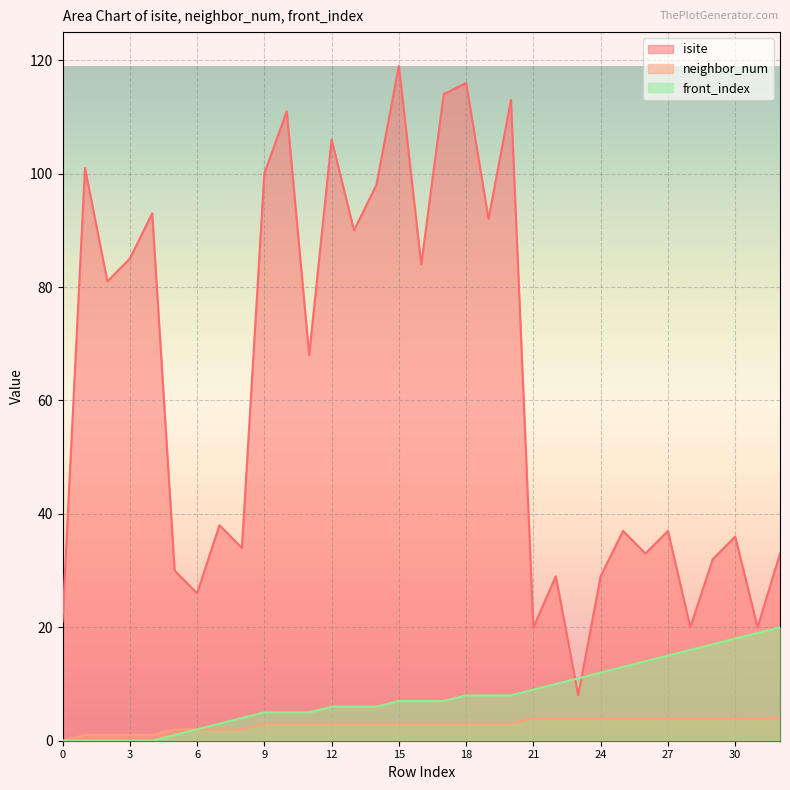

Which series ends up on top after the final intersection of front_index and isite?

isite